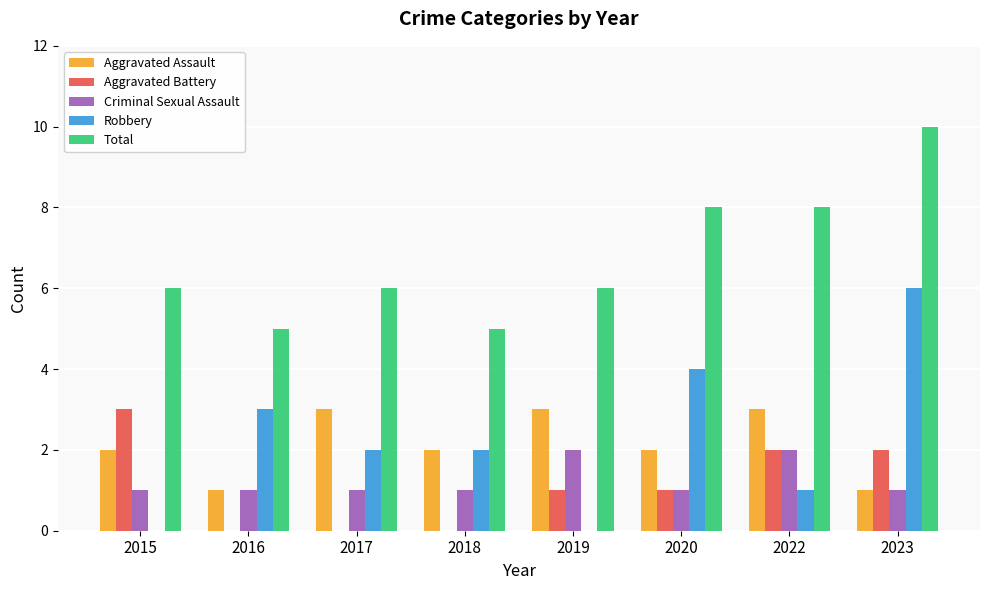

How many categories are shown in the chart?

8